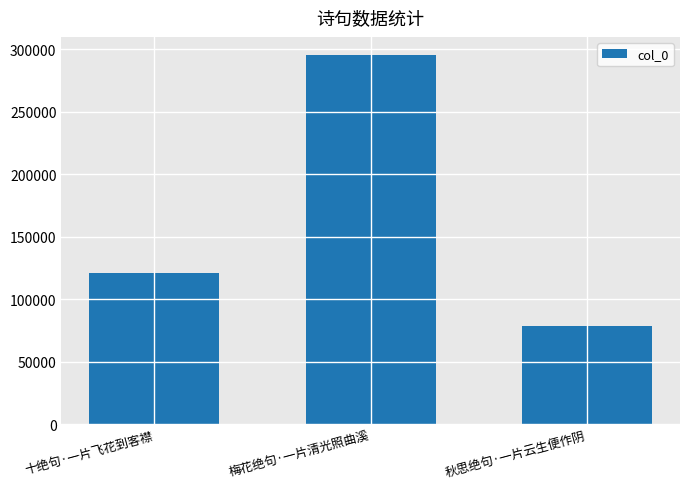

What is the change in value from 十绝句·一片飞花到客襟 to 秋思绝句·一片云生便作阴?

-42388